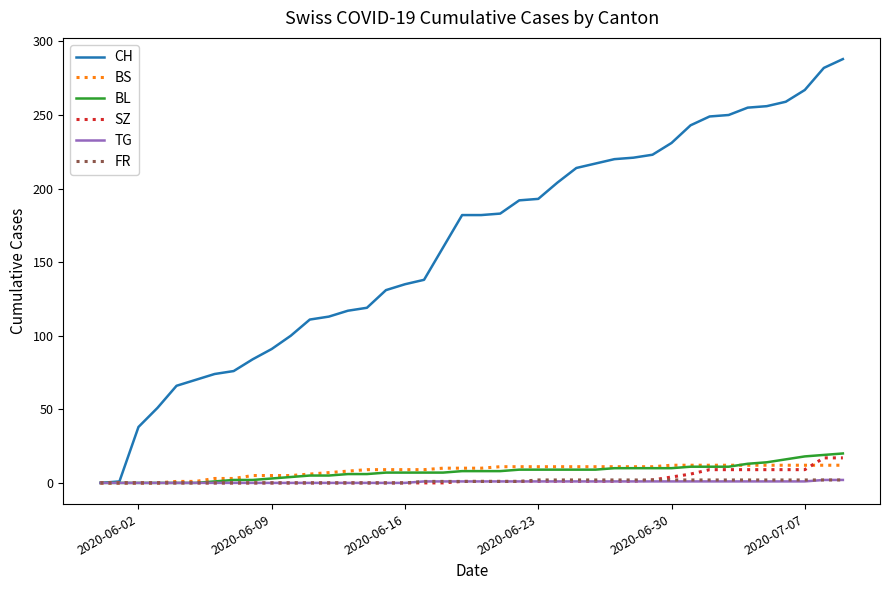

What is the highest value of the SZ series?

17